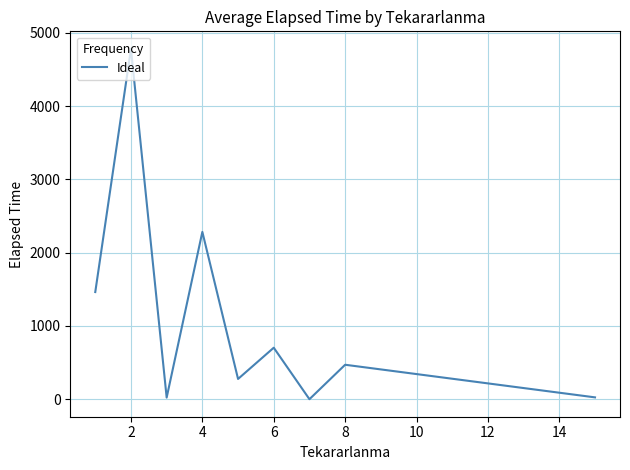

What is the greatest value displayed?

4779.8